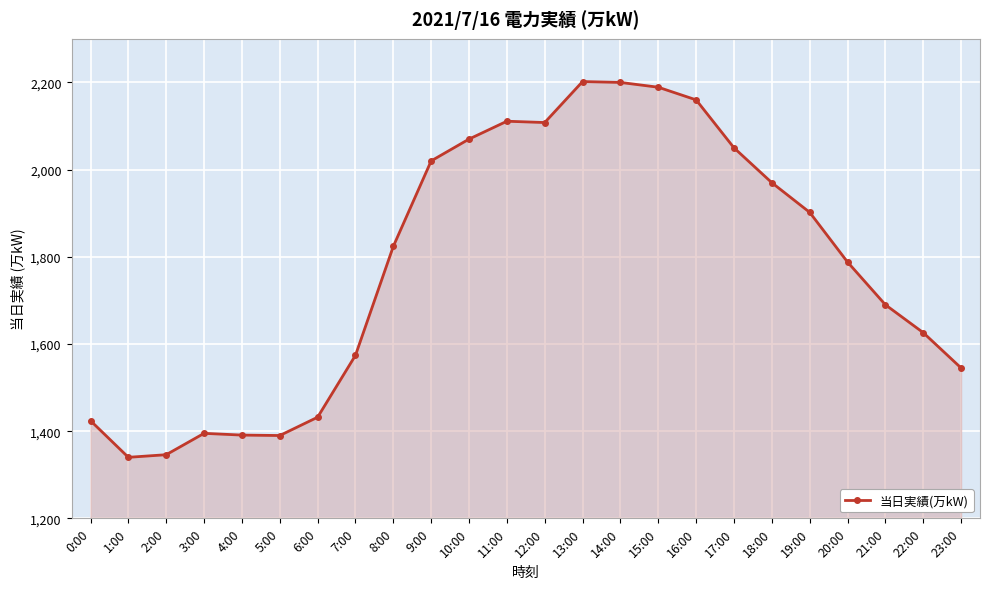

Does the chart have visible grid lines?

Yes